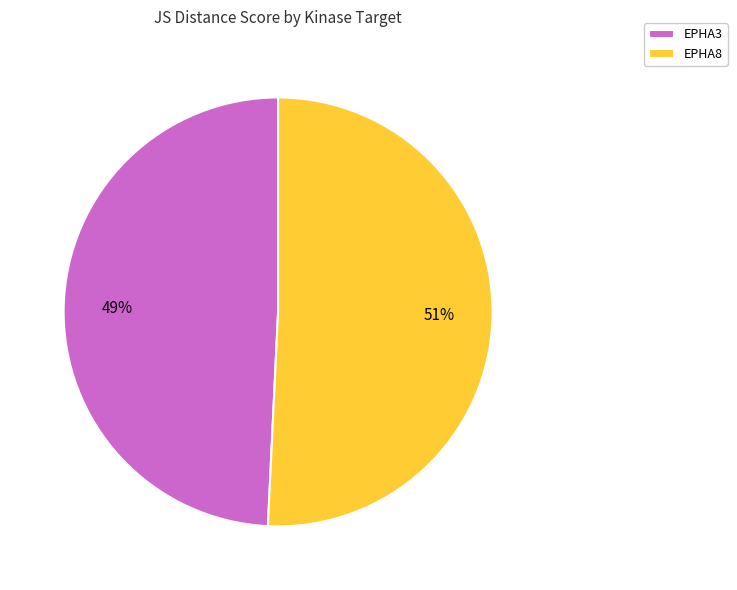

Do EPHA8 and EPHA3 together represent more than half of the pie?

Yes